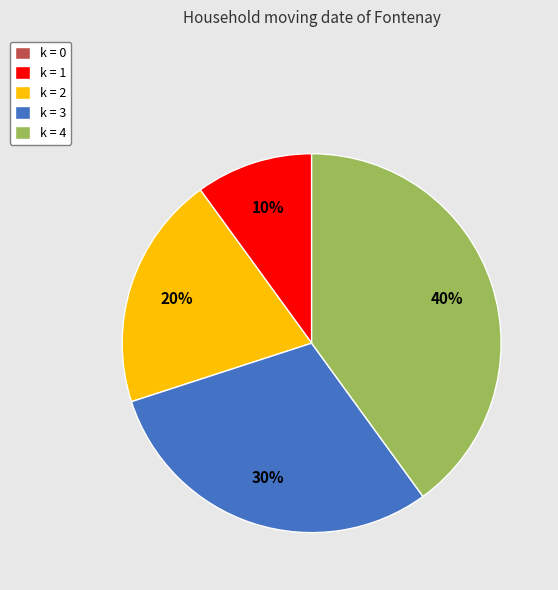

What is the largest slice in the pie chart?

k = 4